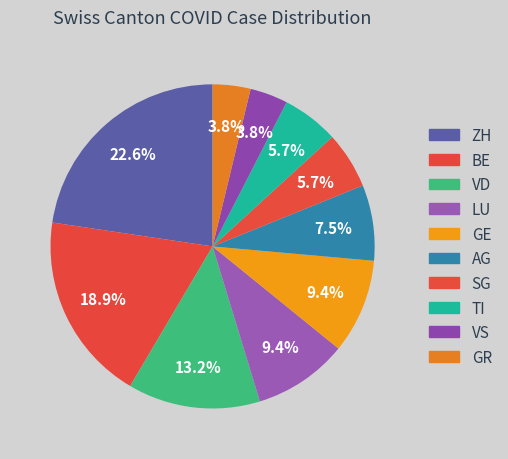

Count the number of slices in the pie.

10